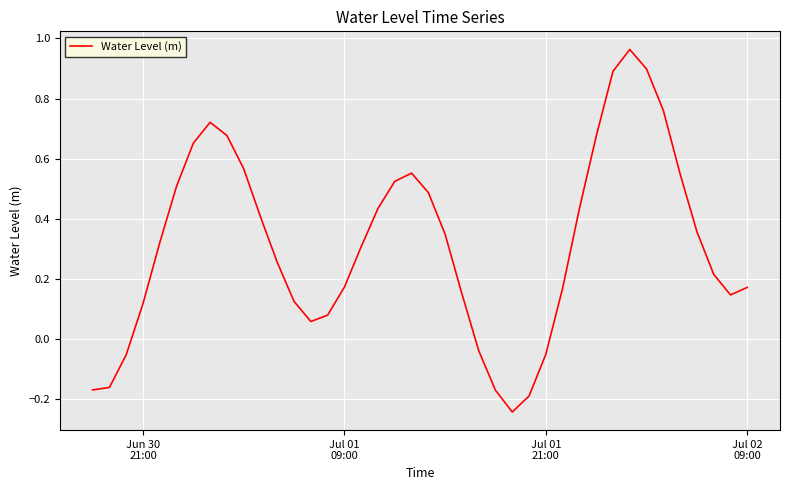

What is the difference between the maximum and minimum values?

1.2